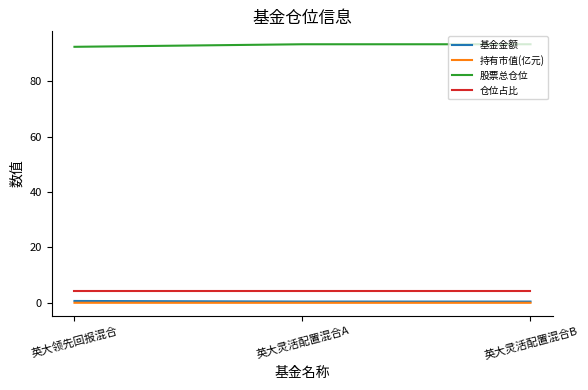

The value of 股票总仓位 at 英大领先回报混合 is 92.4. True or false?

True